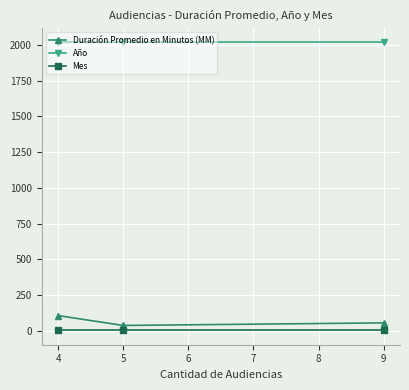

Is the value of Año at 5 greater than the value of Mes at 4?

Yes